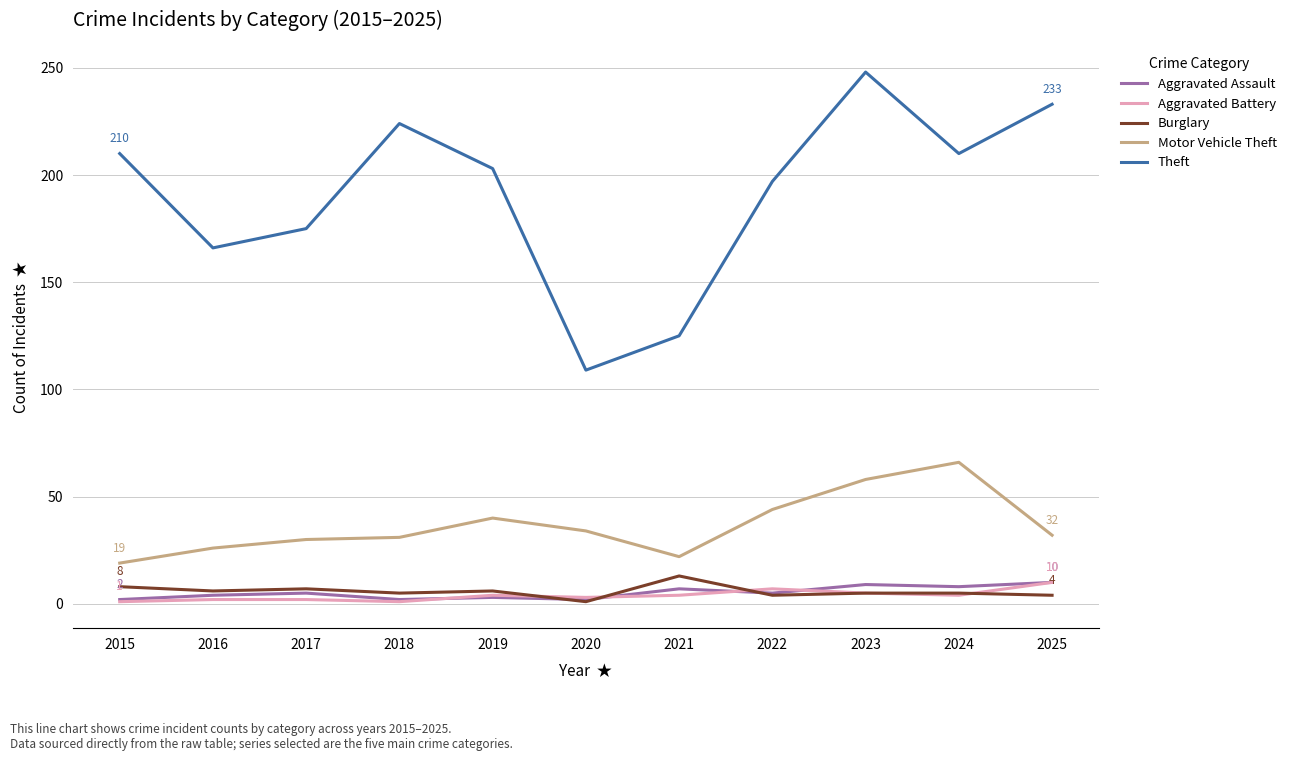

True or false: Theft has more than 2 interior local peaks.

False